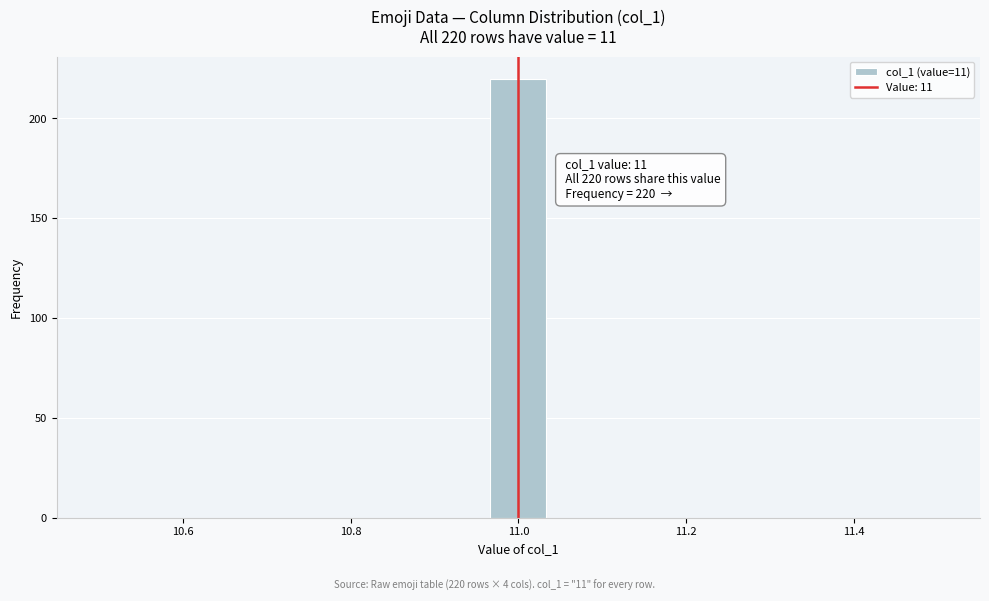

Around what value on the x-axis is the tallest bar? Give the approximate position of its centre, as read against the axis.

11.00